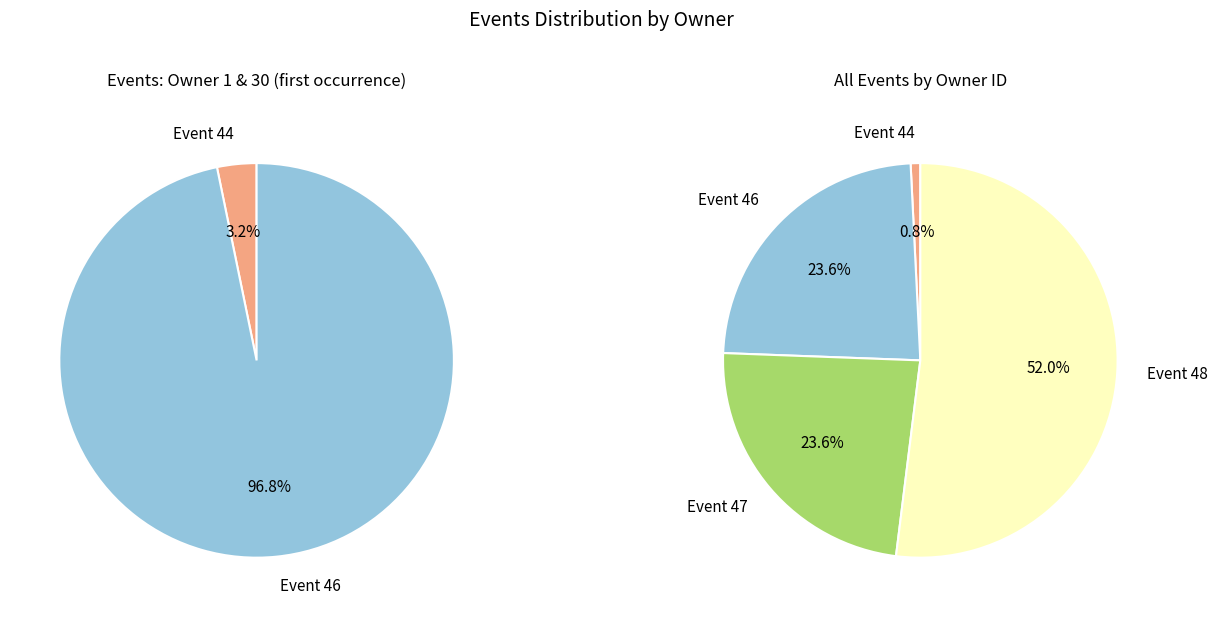

What is the change in value from Event 46 to Event 48?

+36